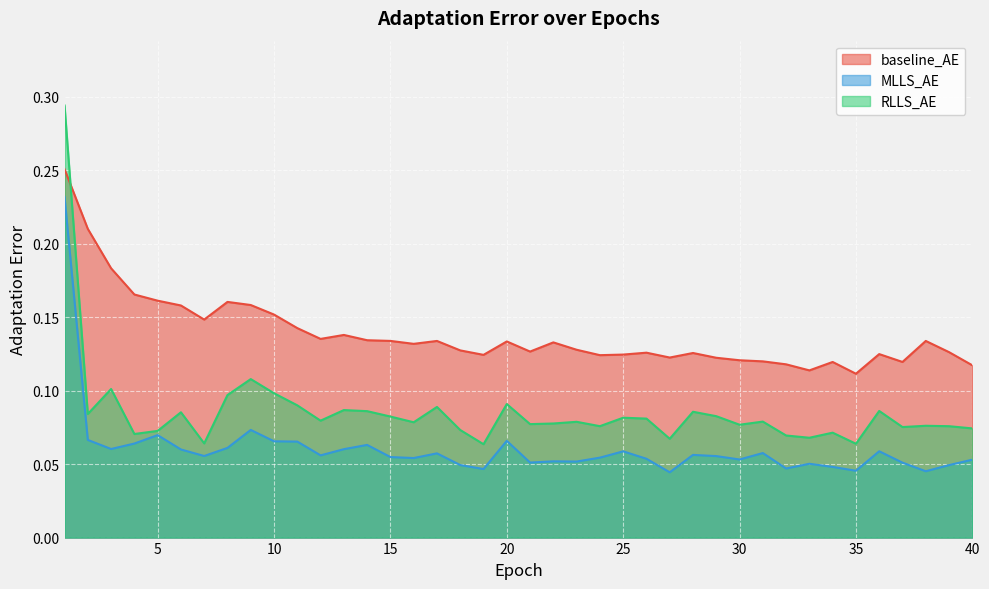

What is the total value across all series at 35?

0.2